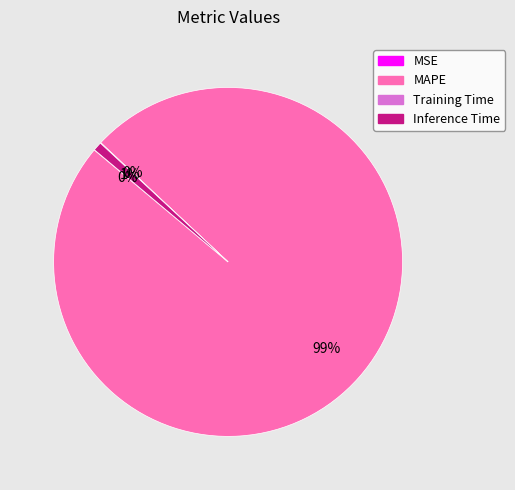

Which category accounts for the majority?

MAPE